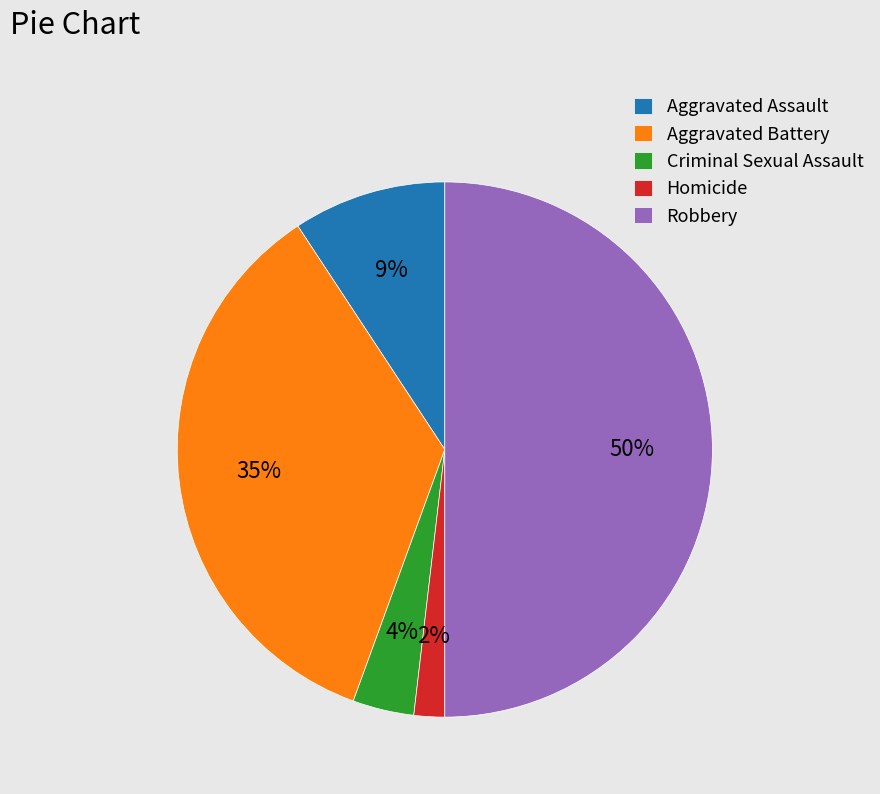

Rank the categories by value from lowest to highest.

Homicide, Criminal Sexual Assault, Aggravated Assault, Aggravated Battery, Robbery